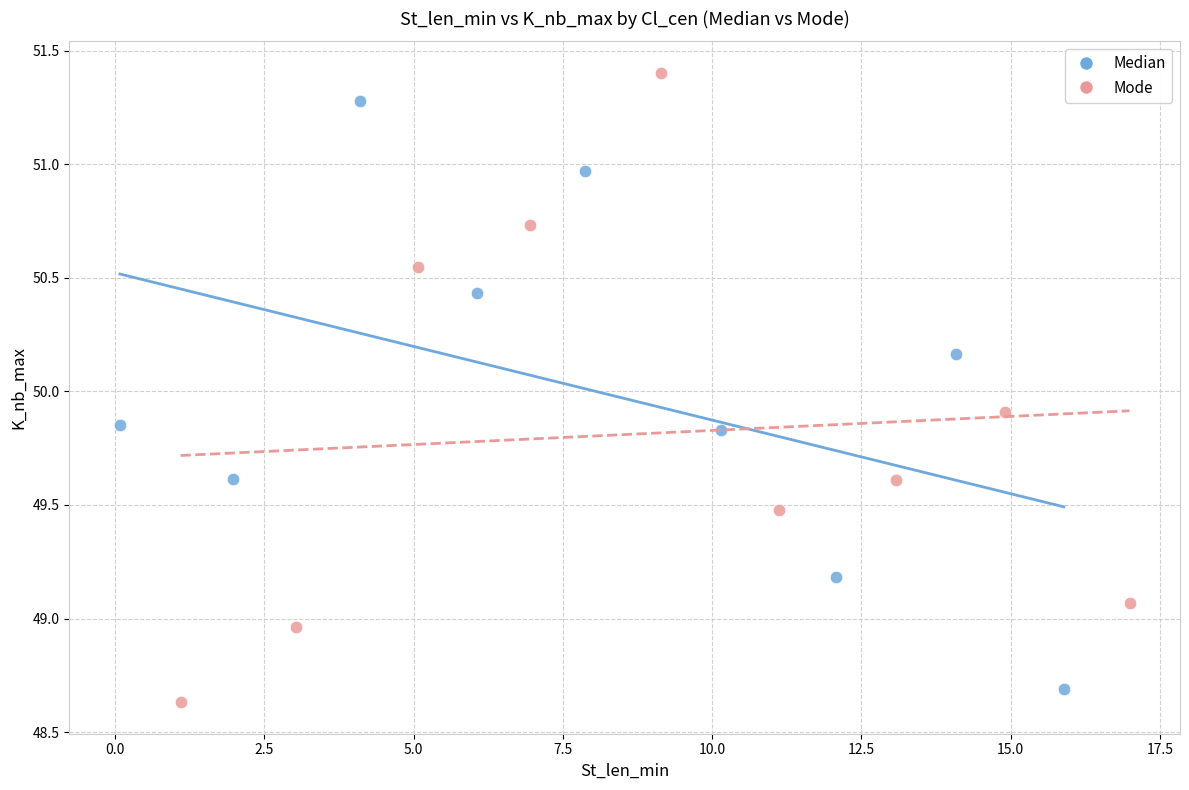

Which series reaches the minimum Y coordinate?

Mode